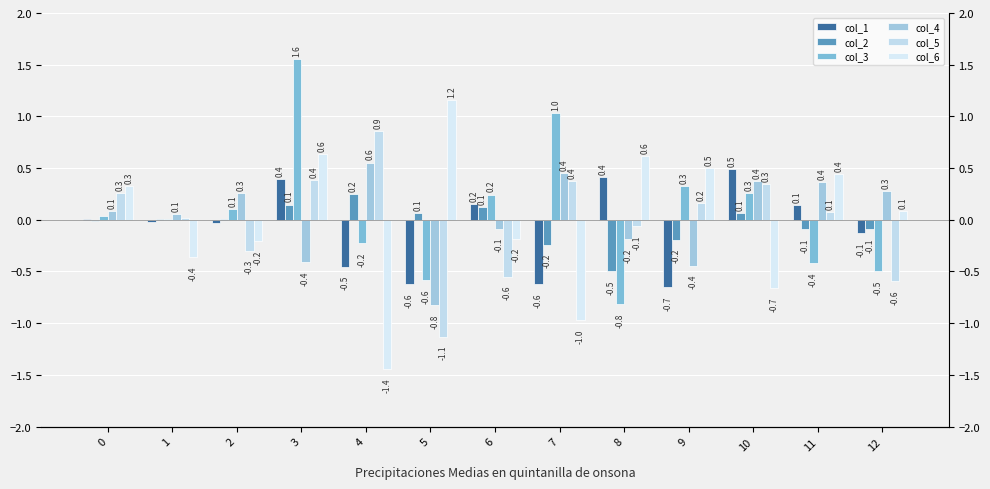

How many data points in col_3 are above 0?

8